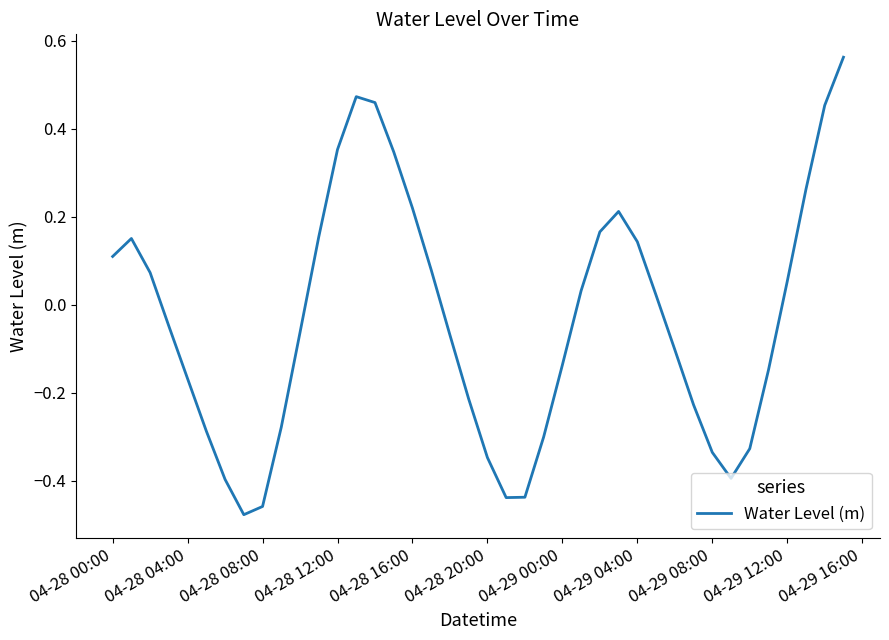

What is the difference between the maximum and minimum values?

1.0